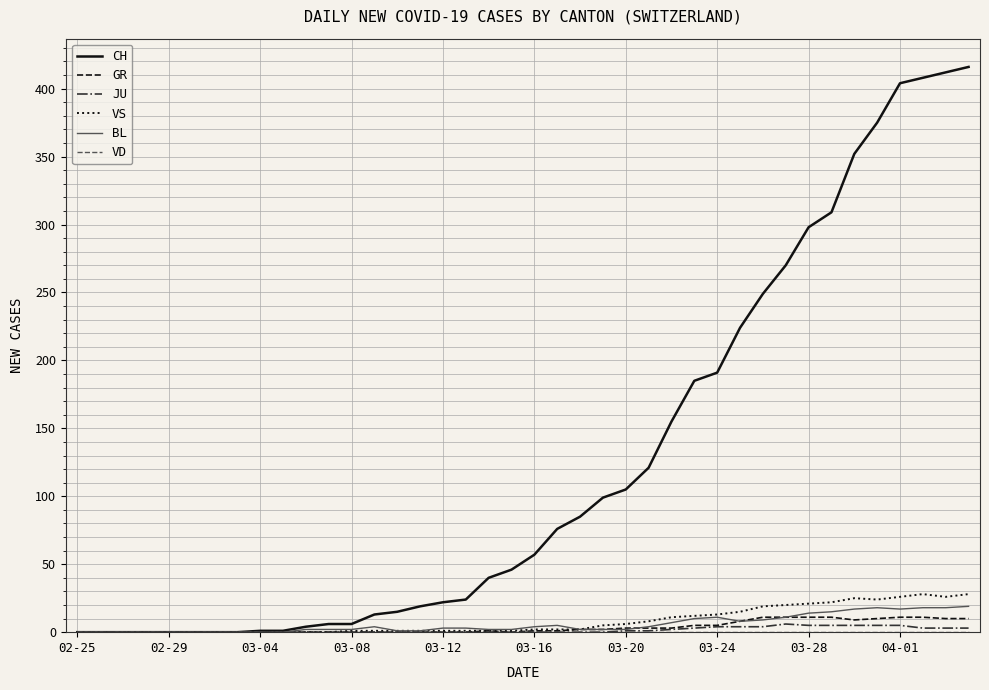

Which series has the largest total across all categories?

CH